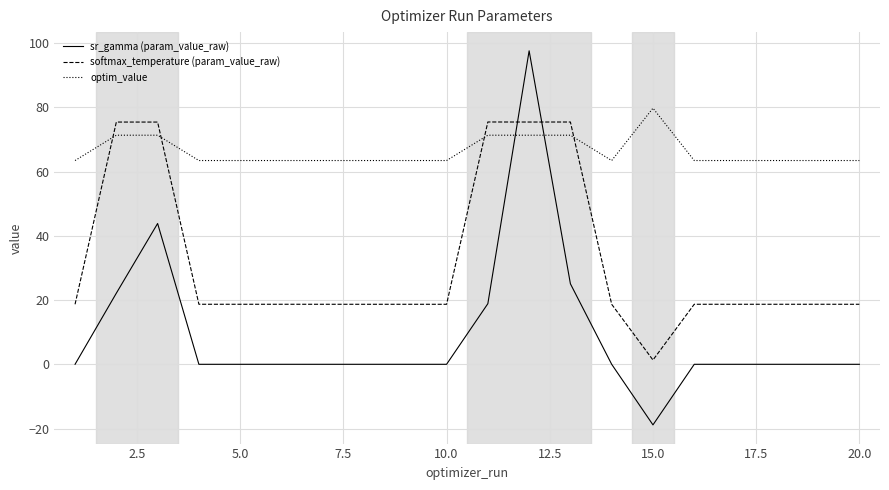

How many categories are shown in the chart?

20